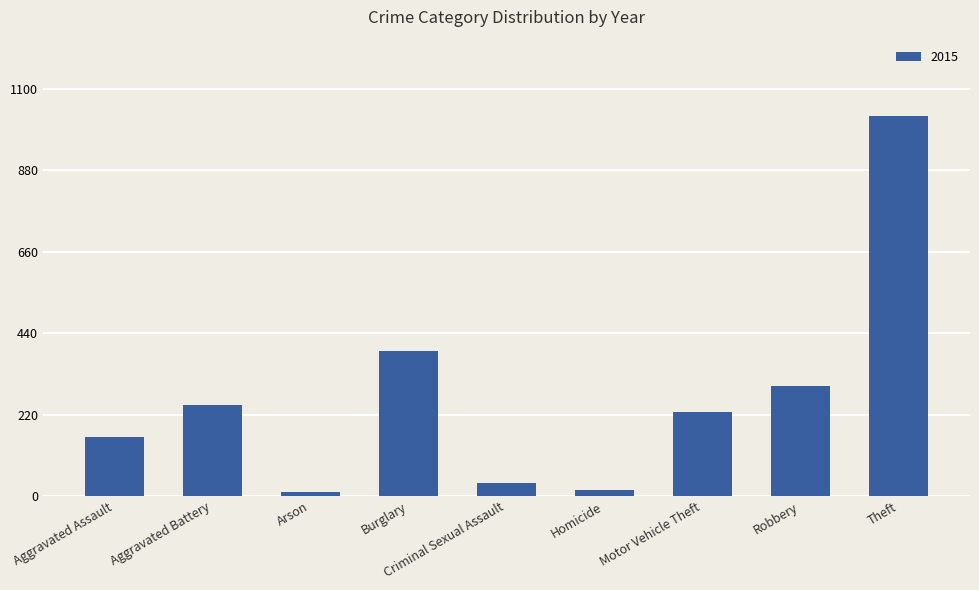

How many bars are there in total?

9